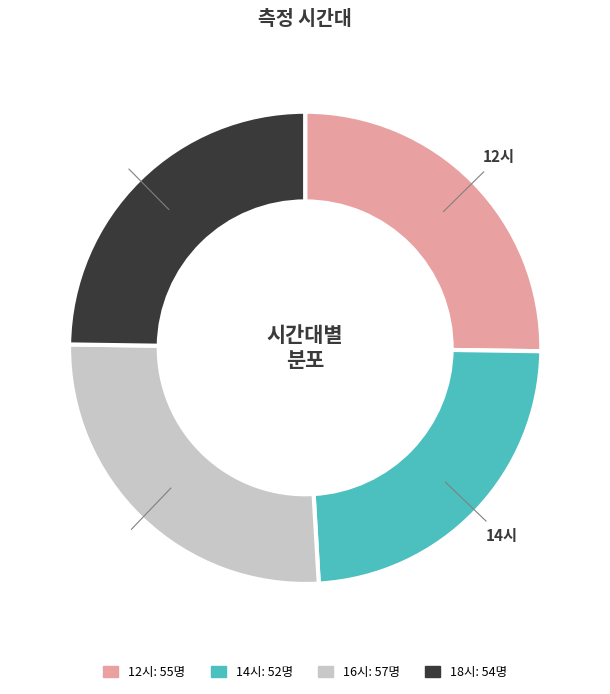

What is the smallest slice in the pie chart?

14시